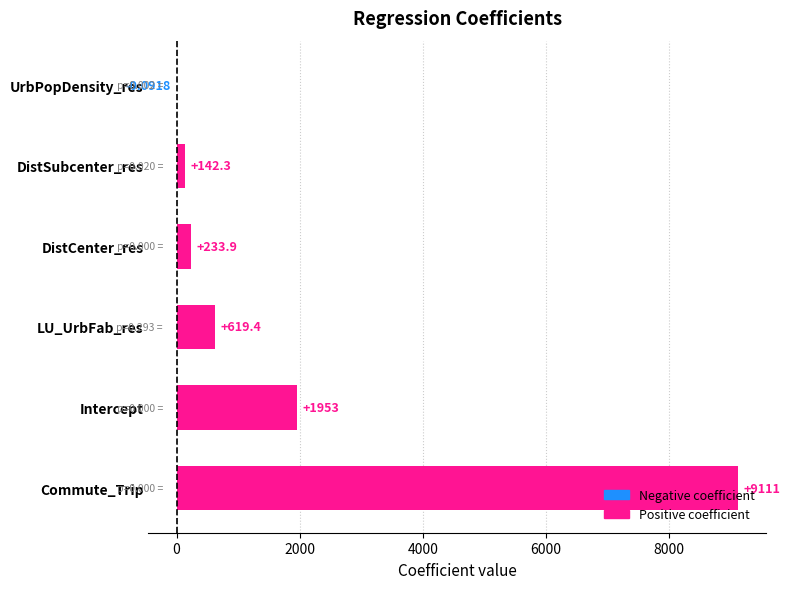

The value at Commute_Trip is 9110.7. True or false?

True